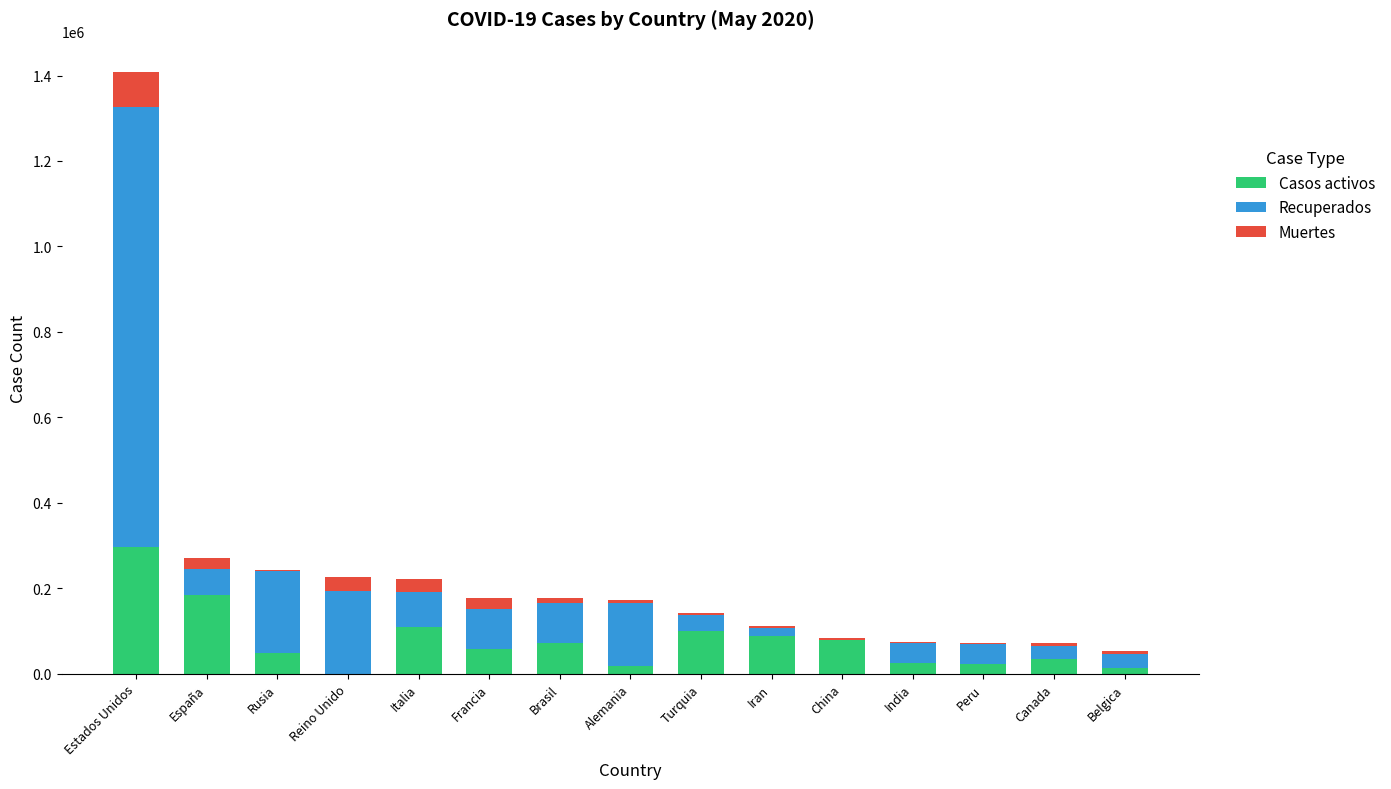

What are all the series names shown in the legend?

Casos activos, Recuperados, Muertes